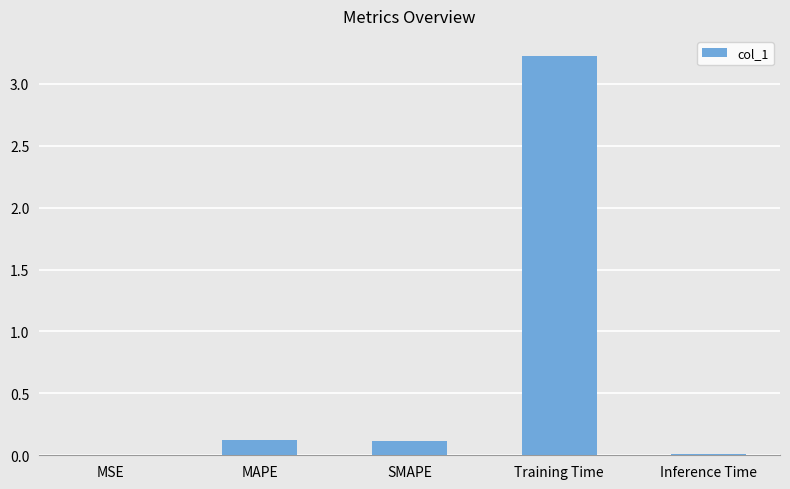

What is the approximate value at MAPE?

0.1